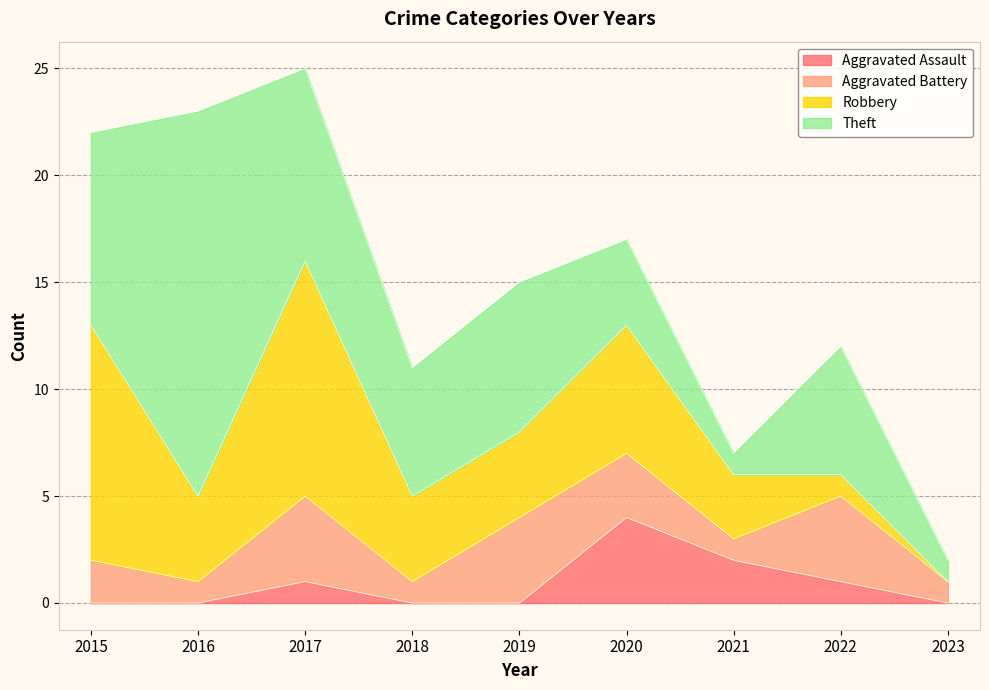

At which category is the sum across all series the highest?

2017